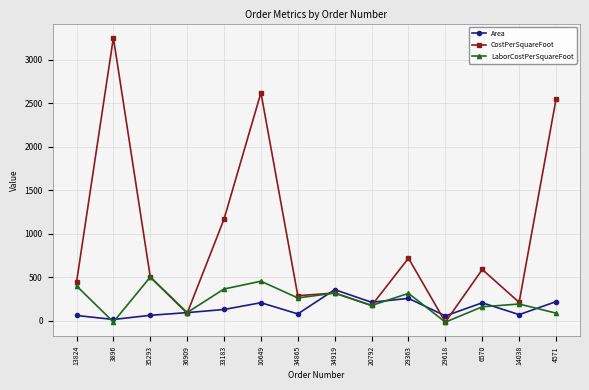

Rank the series by their maximum value, from lowest to highest.

Area, LaborCostPerSquareFoot, CostPerSquareFoot